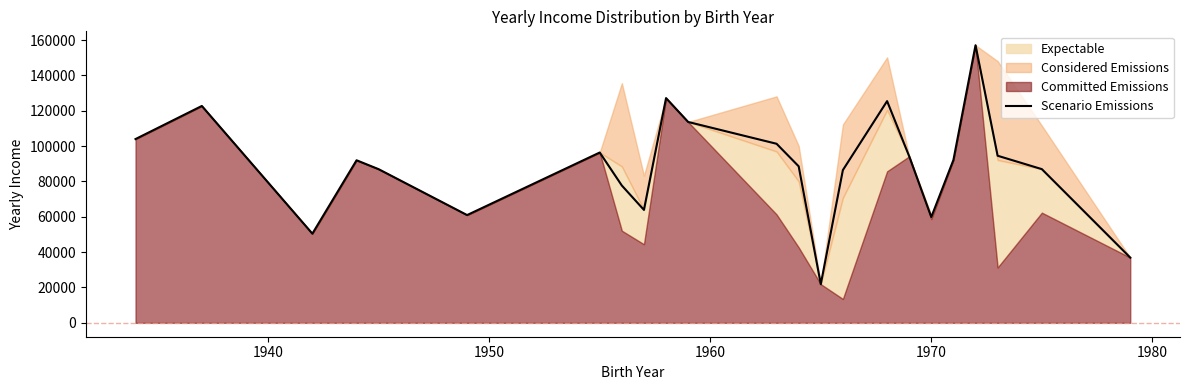

What is the highest value of the Scenario Emissions series?

157083.0